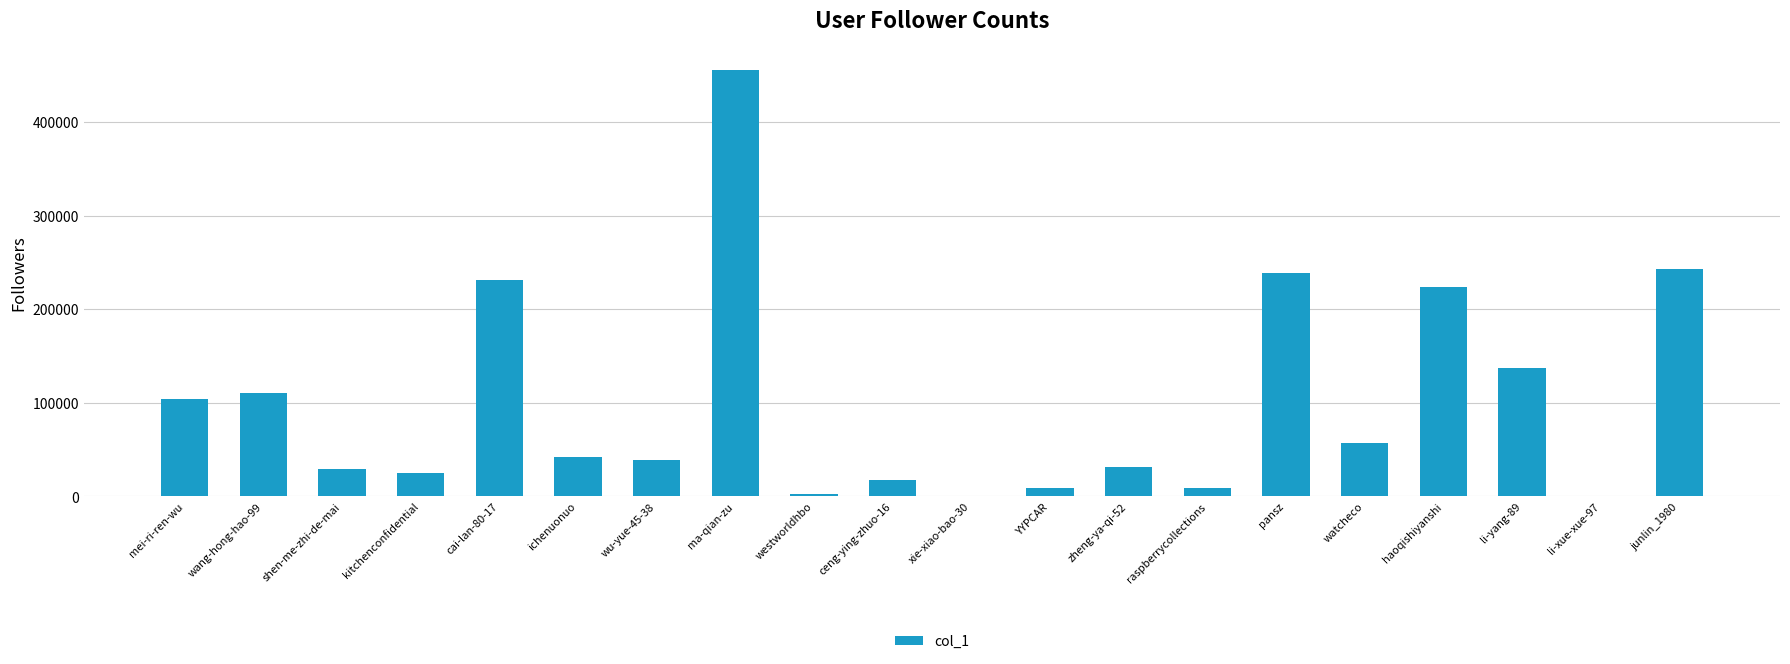

At which label does the data first exceed 42203?

mei-ri-ren-wu